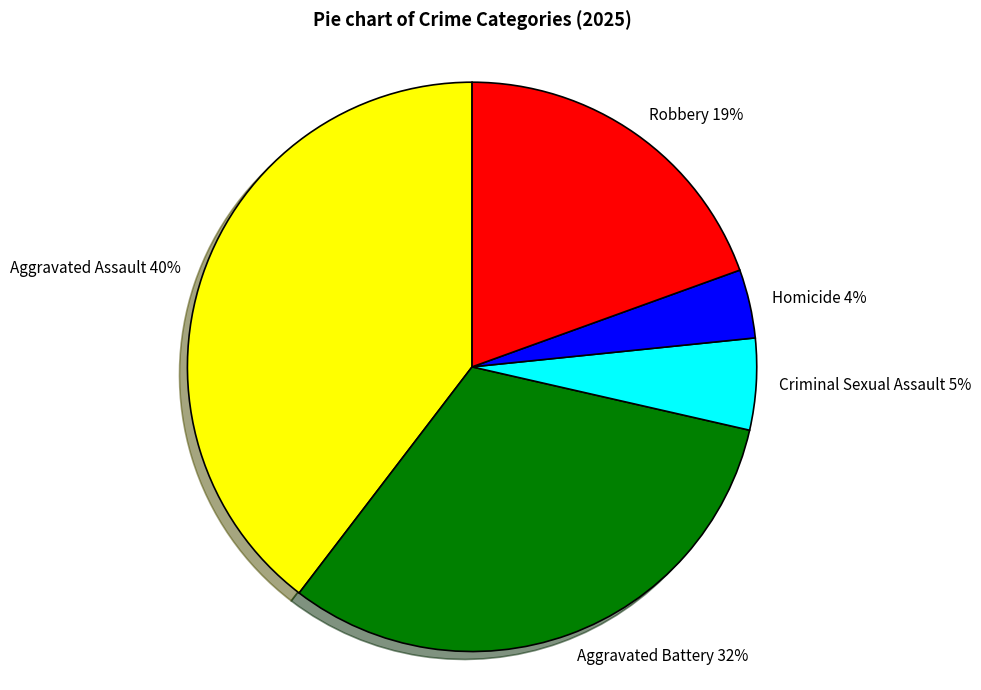

How many slices are in this pie chart?

5